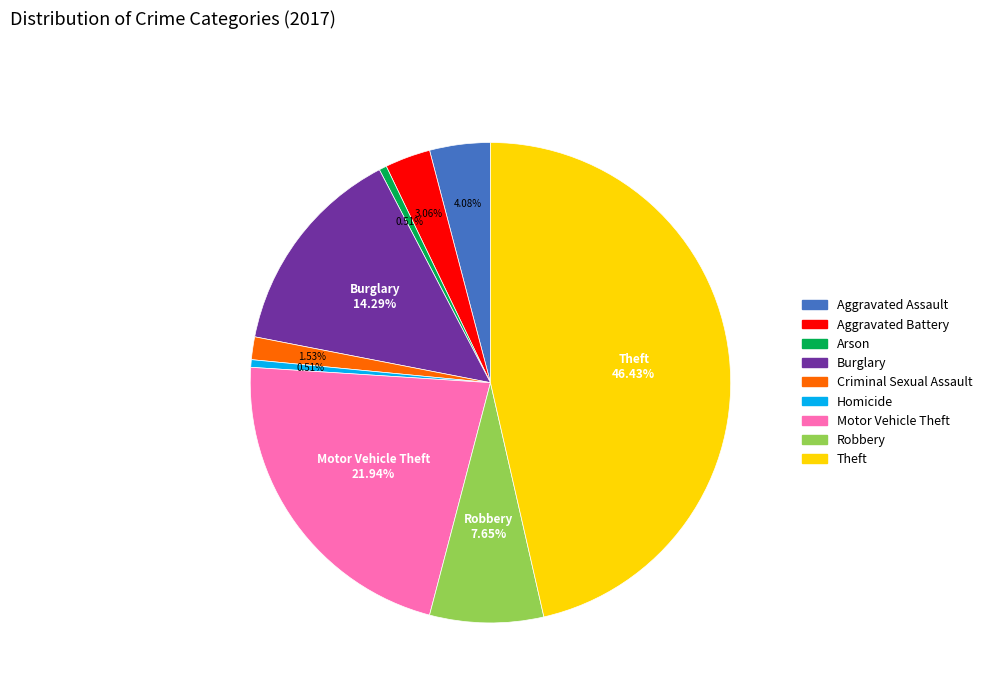

Does Aggravated Assault represent more than half of the total?

No